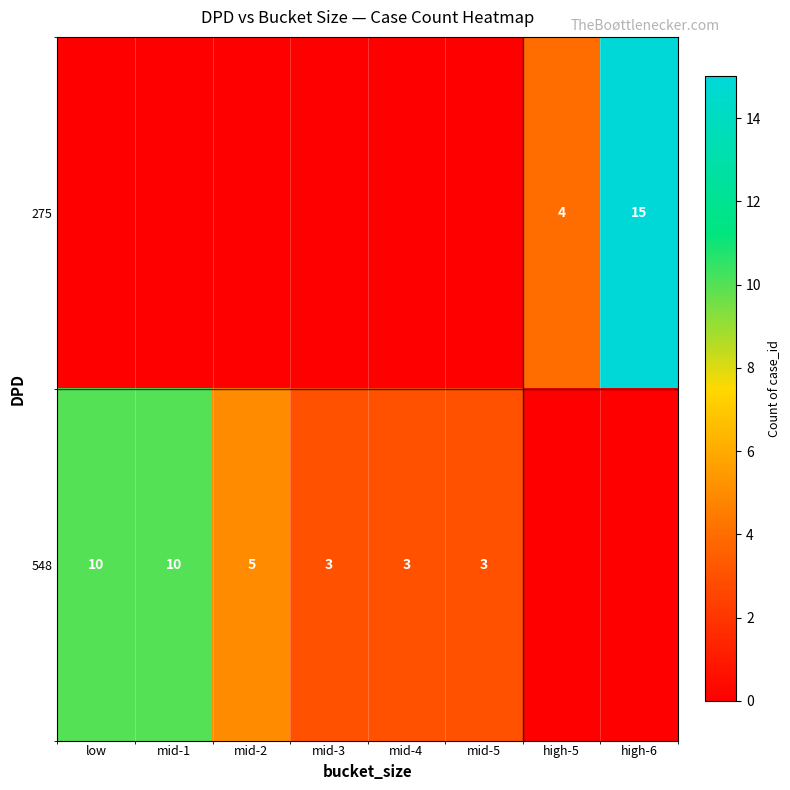

True or false: 548 has a value of 5 at mid-2.

True